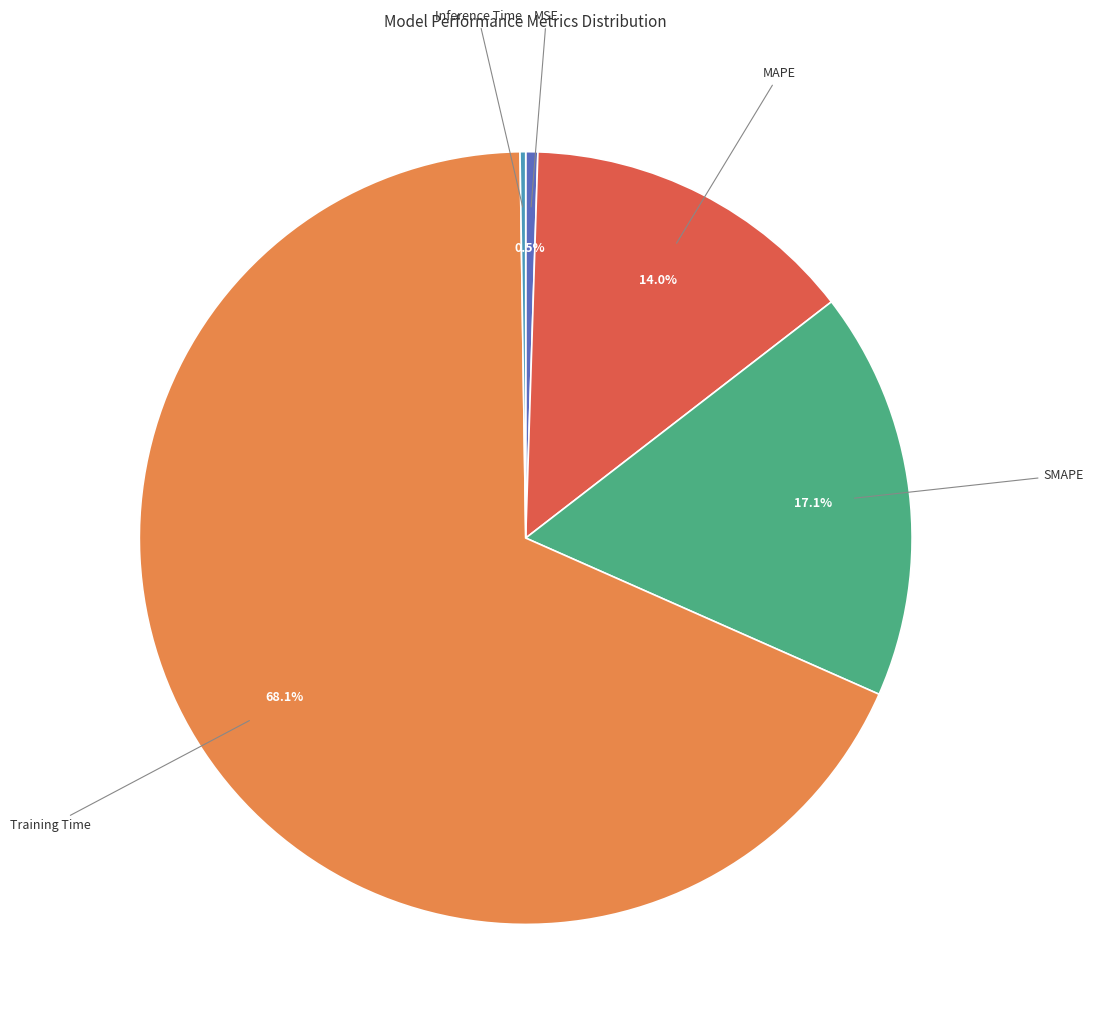

Which has a higher value, Training Time or MAPE?

Training Time